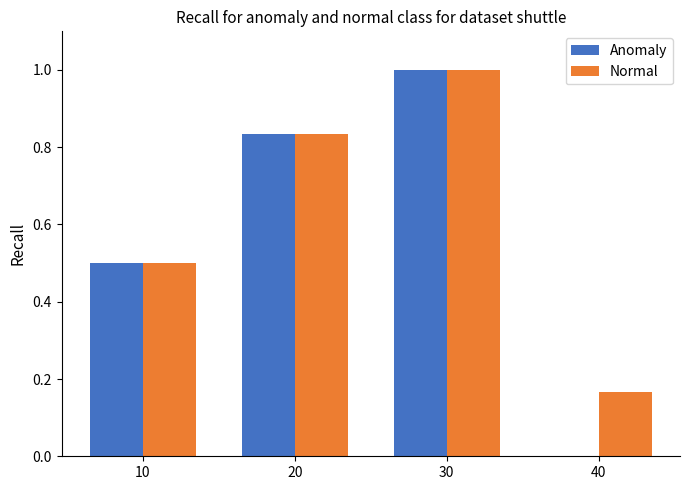

Is it true that Anomaly equals 0.5 at 10?

True